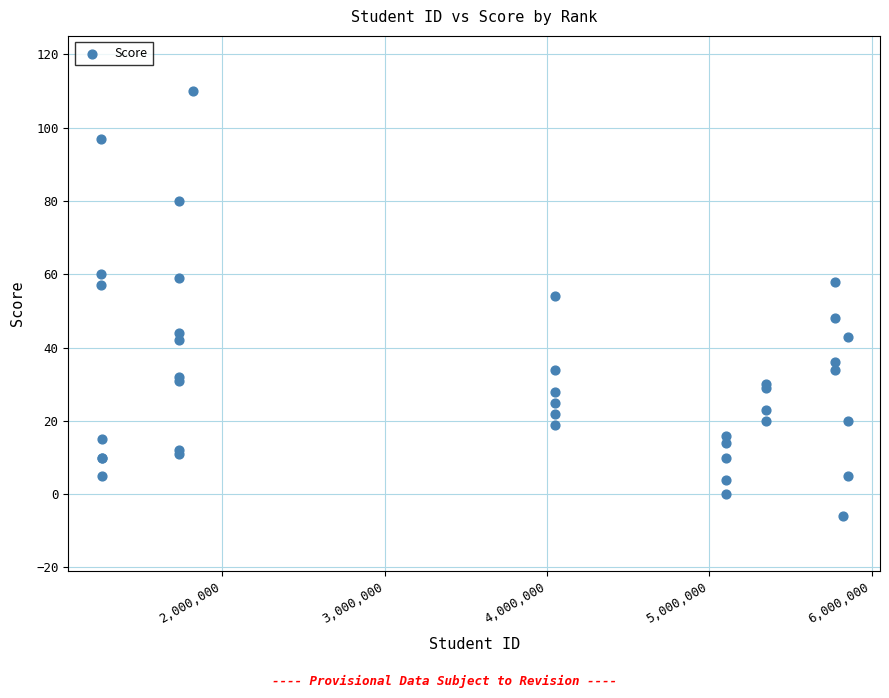

What Y value in the scatter plot is closest to 52?

54